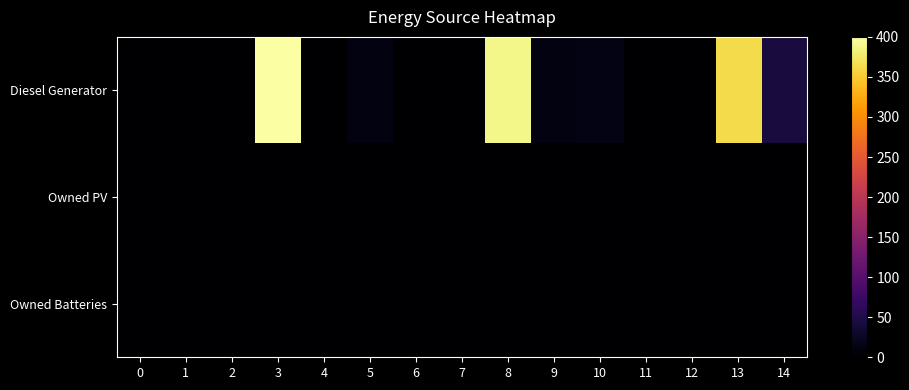

Which series has the largest range (max minus min)?

Diesel Generator